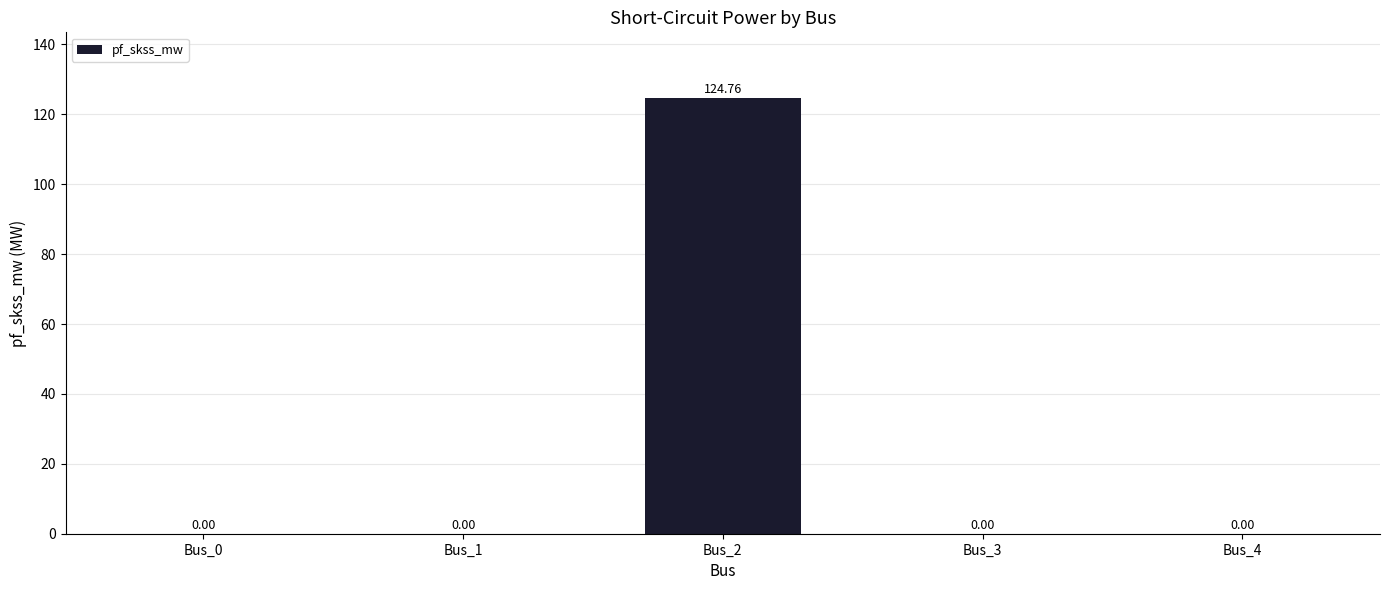

True or false: the data shows 203.0 at Bus_2.

False